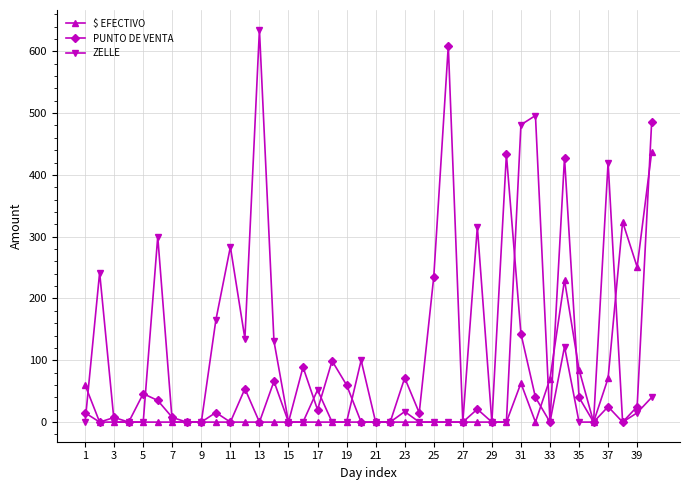

At how many categories does at least one series exceed 459?

5